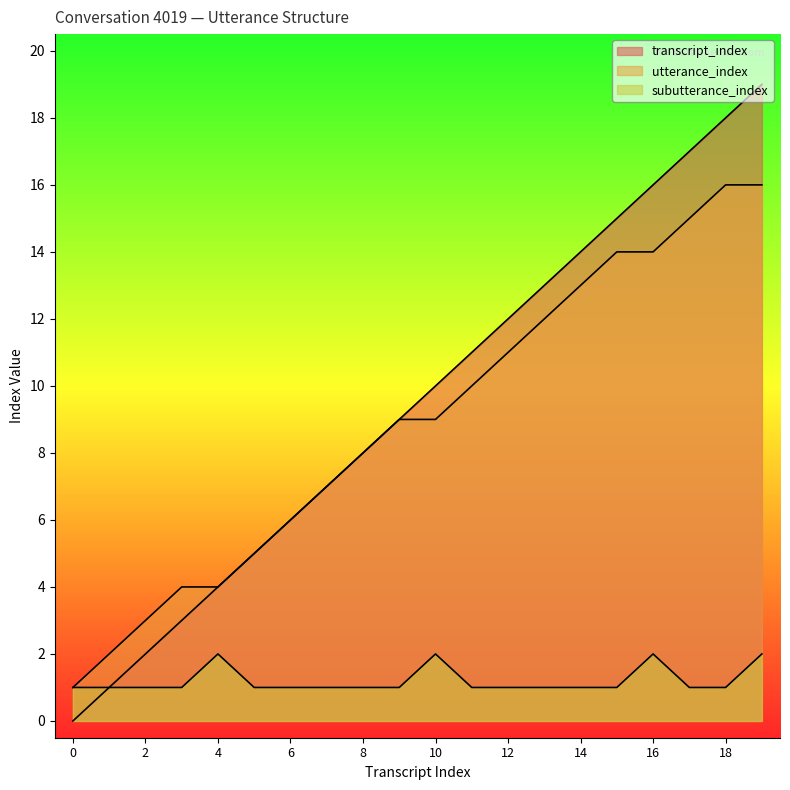

What is the average value of the subutterance_index series?

1